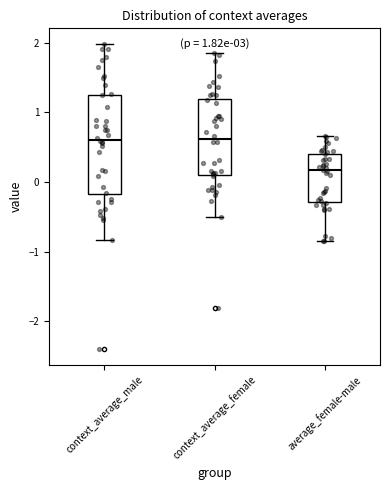

Comparing the boxes themselves (not the whiskers), which one is the tallest?

context_average_male